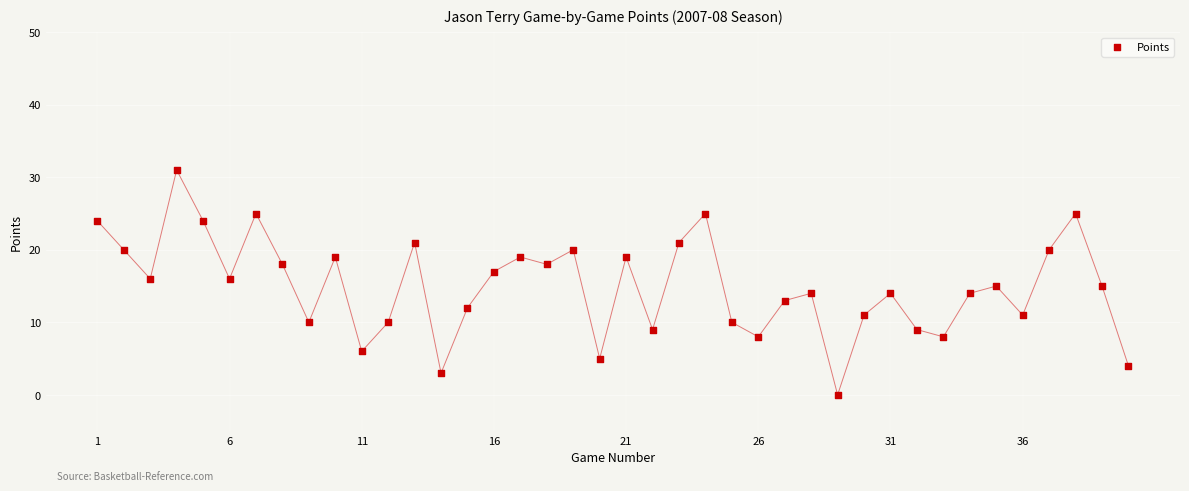

What is the range of Y values (max minus min)?

31